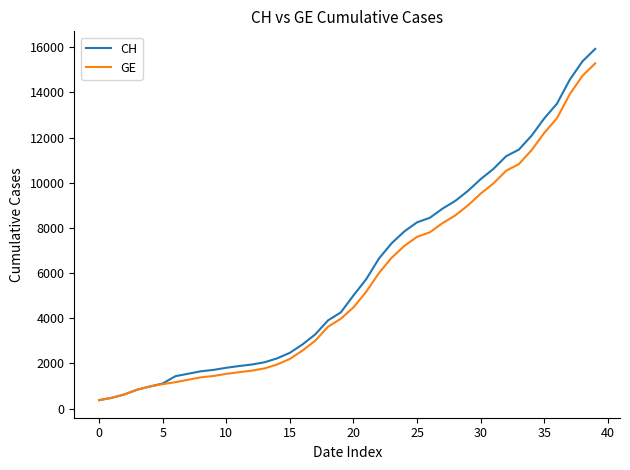

What is the maximum value shown in the chart?

15926